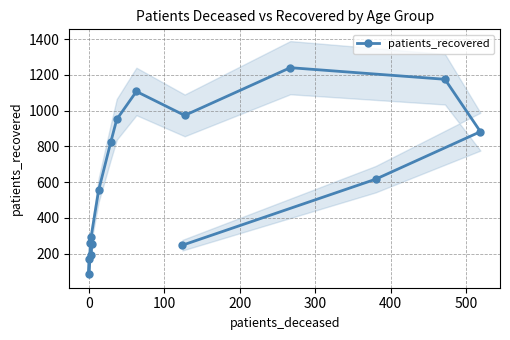

How many values are below 616?

8